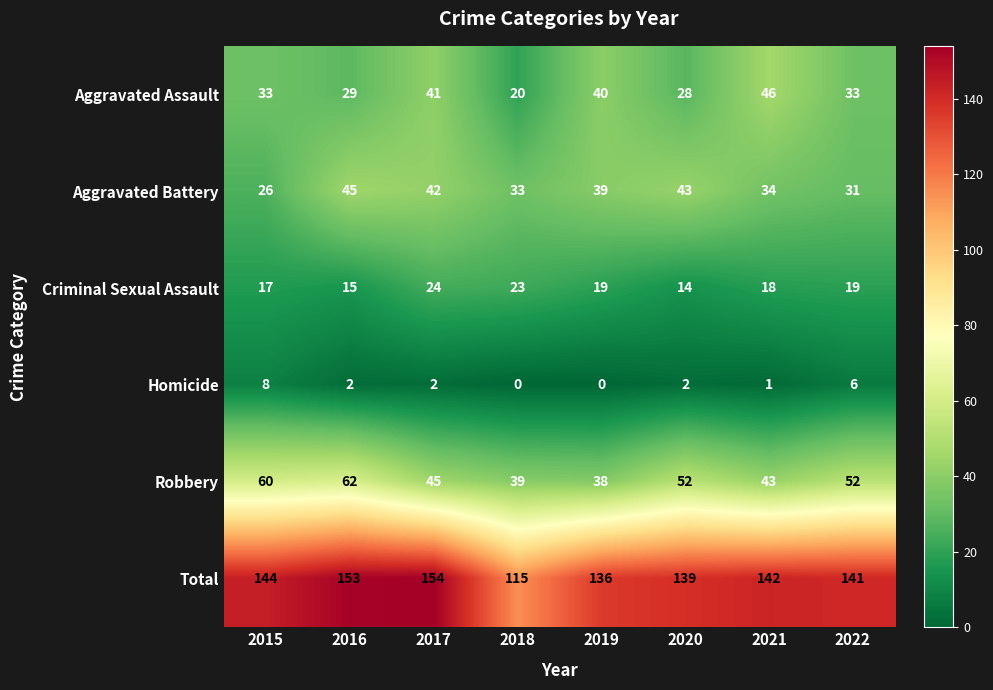

What is the difference between the highest and lowest values at 2020?

137